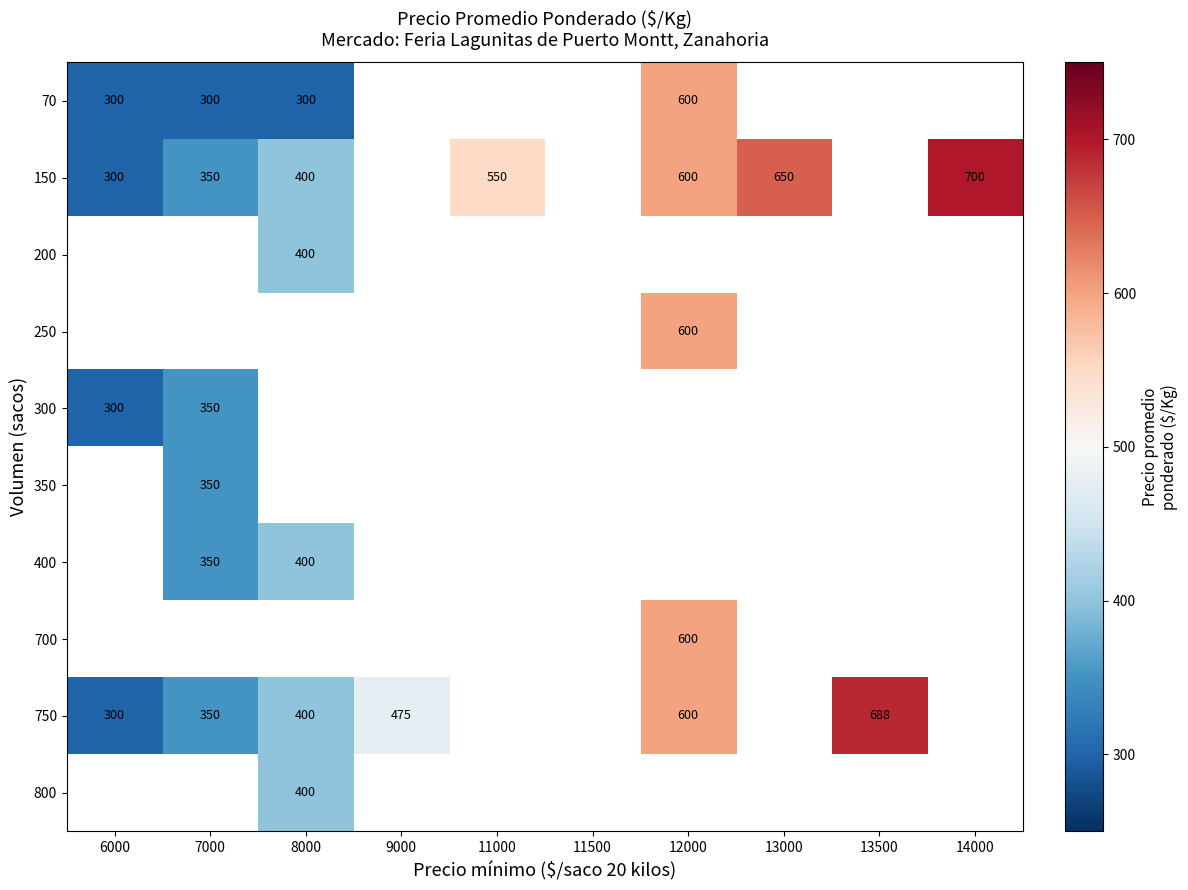

What is the maximum value shown in the chart?

700.0